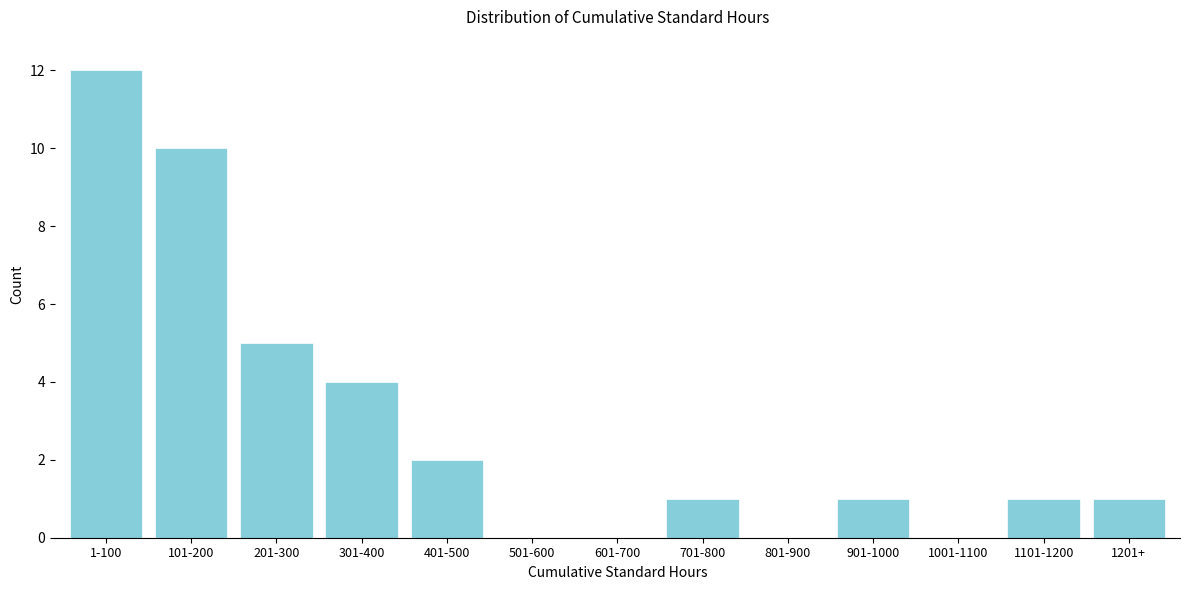

The chart shows a value of 12 at 1-100. True or false?

True